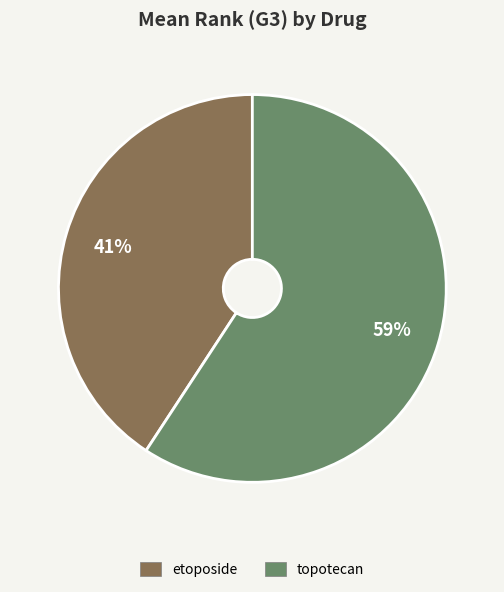

Which has a higher value, etoposide or topotecan?

topotecan